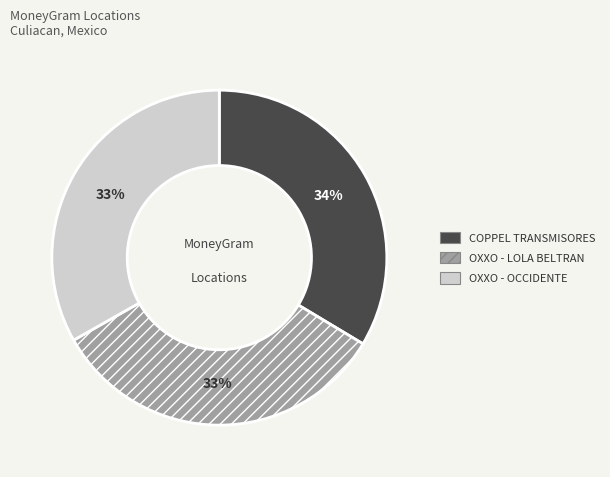

Does any single category account for the majority?

No